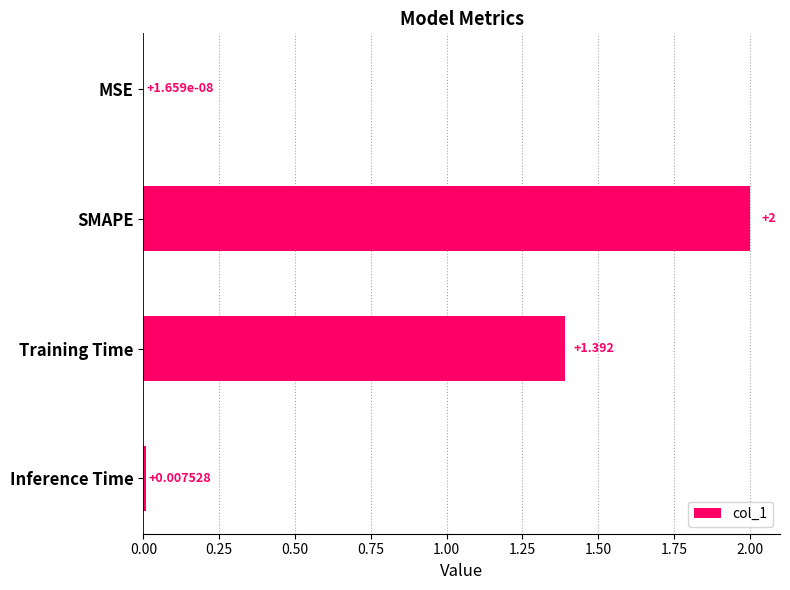

Which category has the highest value across all series?

SMAPE